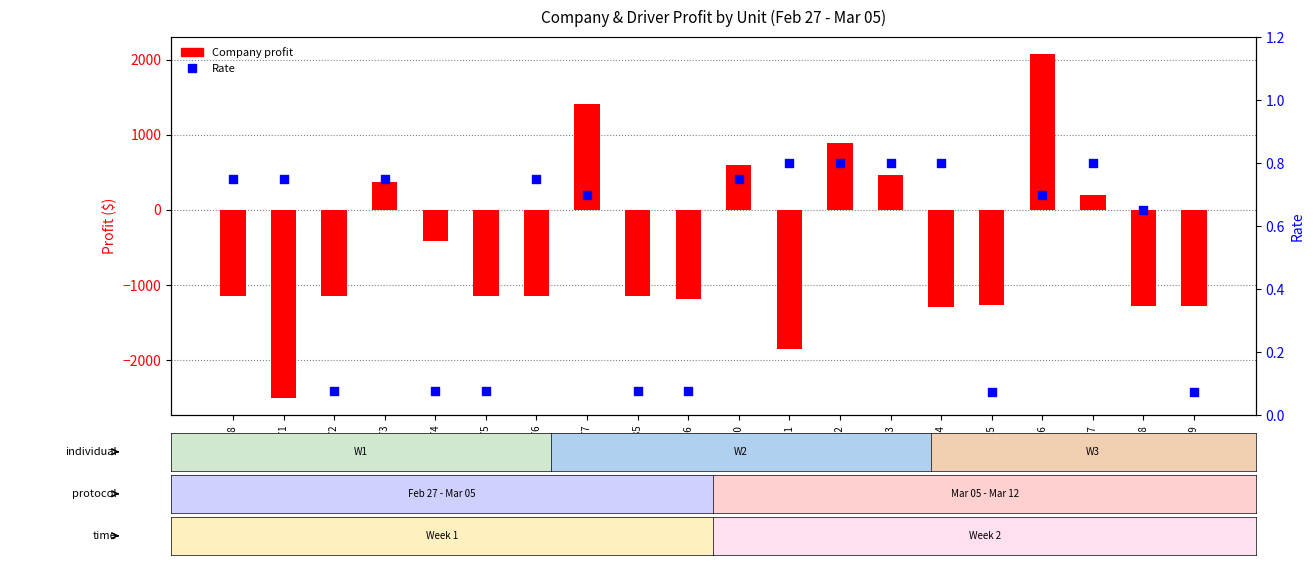

Which series has the largest total across all categories?

Rate